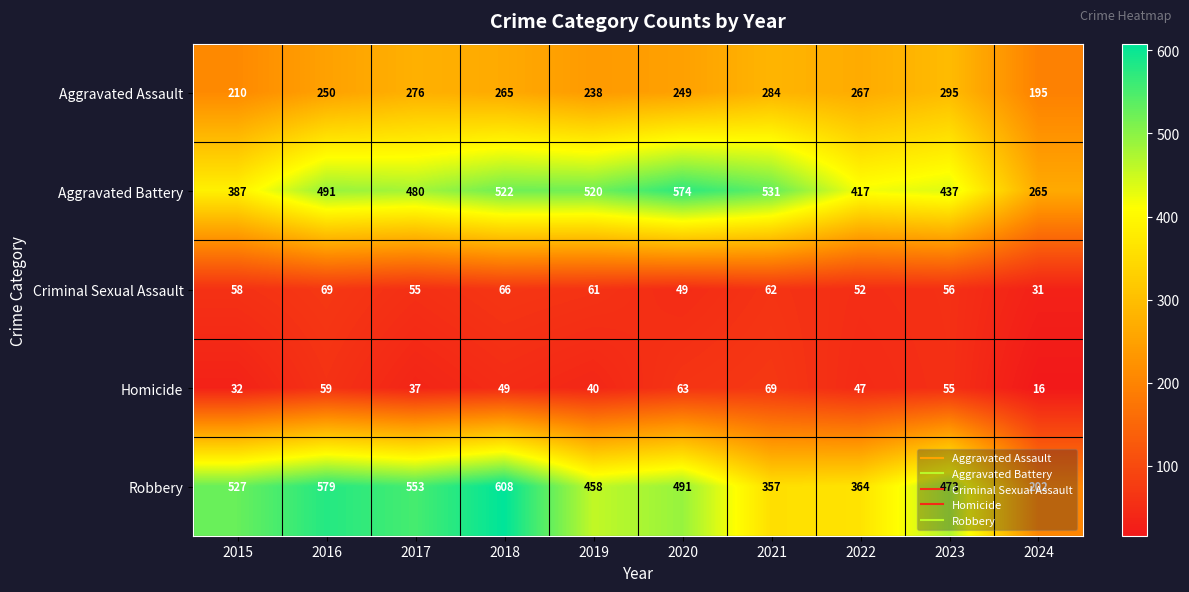

How many values in the Robbery series are below 491?

5